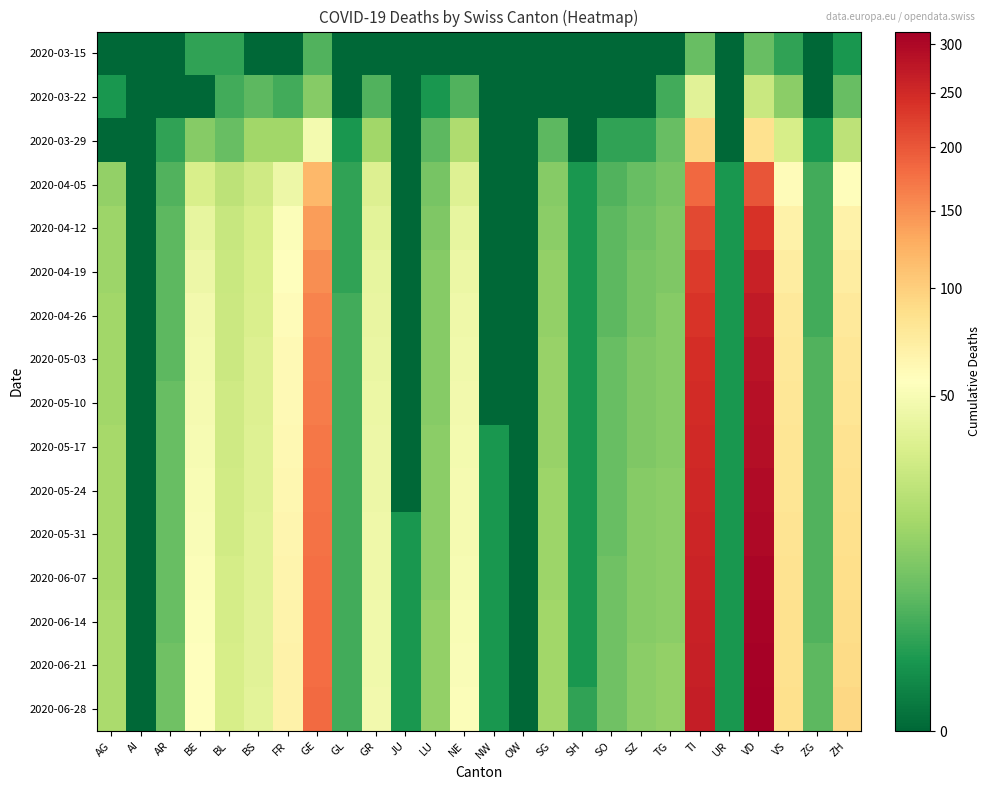

Reading left to right, list all the values displayed in this chart.

2020-03-15: AG=0	AI=0	AR=0	BE=2	BL=2	BS=0	FR=0	GE=4	GL=0	GR=0	JU=0	LU=0	NE=0	NW=0	OW=0	SG=0	SH=0	SO=0	SZ=0	TG=0	TI=6	UR=0	VD=6	VS=2	ZG=0	ZH=1
2020-03-22: AG=1	AI=0	AR=0	BE=0	BL=3	BS=5	FR=3	GE=10	GL=0	GR=4	JU=0	LU=1	NE=4	NW=0	OW=0	SG=0	SH=0	SO=0	SZ=0	TG=3	TI=37	UR=0	VD=26	VS=11	ZG=0	ZH=6
2020-03-29: AG=0	AI=0	AR=2	BE=10	BL=6	BS=15	FR=15	GE=48	GL=1	GR=15	JU=0	LU=5	NE=18	NW=0	OW=0	SG=5	SH=0	SO=2	SZ=2	TG=6	TI=93	UR=0	VD=84	VS=31	ZG=1	ZH=22
2020-04-05: AG=12	AI=0	AR=4	BE=32	BL=22	BS=28	FR=44	GE=119	GL=2	GR=34	JU=0	LU=8	NE=35	NW=0	OW=0	SG=10	SH=1	SO=4	SZ=6	TG=8	TI=183	UR=1	VD=201	VS=58	ZG=3	ZH=57
2020-04-12: AG=14	AI=0	AR=5	BE=40	BL=25	BS=31	FR=53	GE=140	GL=2	GR=38	JU=0	LU=9	NE=40	NW=0	OW=0	SG=11	SH=1	SO=5	SZ=7	TG=9	TI=213	UR=1	VD=239	VS=68	ZG=3	ZH=68
2020-04-19: AG=14	AI=0	AR=5	BE=44	BL=26	BS=32	FR=56	GE=152	GL=2	GR=40	JU=0	LU=10	NE=43	NW=0	OW=0	SG=12	SH=1	SO=5	SZ=8	TG=9	TI=228	UR=1	VD=259	VS=72	ZG=3	ZH=73
2020-04-26: AG=15	AI=0	AR=5	BE=47	BL=27	BS=33	FR=58	GE=160	GL=3	GR=41	JU=0	LU=10	NE=45	NW=0	OW=0	SG=12	SH=1	SO=5	SZ=8	TG=10	TI=237	UR=1	VD=272	VS=76	ZG=3	ZH=76
2020-05-03: AG=15	AI=0	AR=5	BE=48	BL=27	BS=34	FR=60	GE=164	GL=3	GR=42	JU=0	LU=10	NE=46	NW=0	OW=0	SG=13	SH=1	SO=6	SZ=9	TG=10	TI=243	UR=1	VD=280	VS=78	ZG=4	ZH=79
2020-05-10: AG=15	AI=0	AR=6	BE=49	BL=28	BS=34	FR=61	GE=167	GL=3	GR=43	JU=0	LU=10	NE=47	NW=0	OW=0	SG=13	SH=1	SO=6	SZ=9	TG=10	TI=246	UR=1	VD=285	VS=79	ZG=4	ZH=81
2020-05-17: AG=16	AI=0	AR=6	BE=50	BL=28	BS=35	FR=62	GE=170	GL=3	GR=44	JU=0	LU=11	NE=48	NW=1	OW=0	SG=13	SH=1	SO=6	SZ=9	TG=10	TI=250	UR=1	VD=290	VS=80	ZG=4	ZH=83
2020-05-24: AG=16	AI=0	AR=6	BE=51	BL=29	BS=35	FR=63	GE=172	GL=3	GR=44	JU=0	LU=11	NE=49	NW=1	OW=0	SG=14	SH=1	SO=6	SZ=10	TG=11	TI=253	UR=1	VD=294	VS=81	ZG=4	ZH=85
2020-05-31: AG=16	AI=0	AR=6	BE=52	BL=29	BS=36	FR=64	GE=174	GL=3	GR=45	JU=1	LU=11	NE=49	NW=1	OW=0	SG=14	SH=1	SO=6	SZ=10	TG=11	TI=255	UR=1	VD=298	VS=82	ZG=4	ZH=86
2020-06-07: AG=16	AI=0	AR=6	BE=53	BL=30	BS=36	FR=65	GE=176	GL=3	GR=45	JU=1	LU=11	NE=50	NW=1	OW=0	SG=14	SH=1	SO=7	SZ=10	TG=11	TI=257	UR=1	VD=302	VS=83	ZG=4	ZH=88
2020-06-14: AG=17	AI=0	AR=6	BE=54	BL=30	BS=37	FR=66	GE=178	GL=3	GR=46	JU=1	LU=12	NE=51	NW=1	OW=0	SG=15	SH=1	SO=7	SZ=10	TG=11	TI=260	UR=1	VD=306	VS=84	ZG=4	ZH=89
2020-06-21: AG=17	AI=0	AR=7	BE=55	BL=31	BS=37	FR=67	GE=180	GL=3	GR=46	JU=1	LU=12	NE=52	NW=1	OW=0	SG=15	SH=1	SO=7	SZ=11	TG=12	TI=262	UR=1	VD=310	VS=85	ZG=5	ZH=91
2020-06-28: AG=17	AI=0	AR=7	BE=56	BL=31	BS=38	FR=68	GE=182	GL=3	GR=47	JU=1	LU=12	NE=53	NW=1	OW=0	SG=15	SH=2	SO=7	SZ=11	TG=12	TI=265	UR=1	VD=314	VS=86	ZG=5	ZH=93